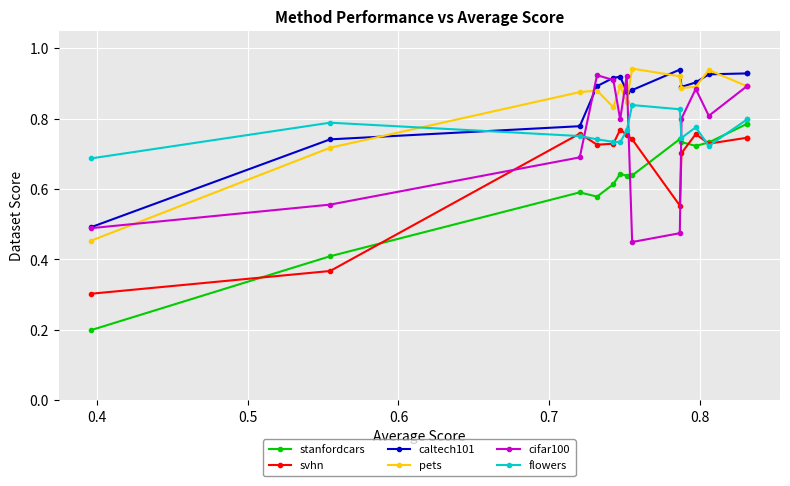

Which series has the widest spread of values?

stanfordcars